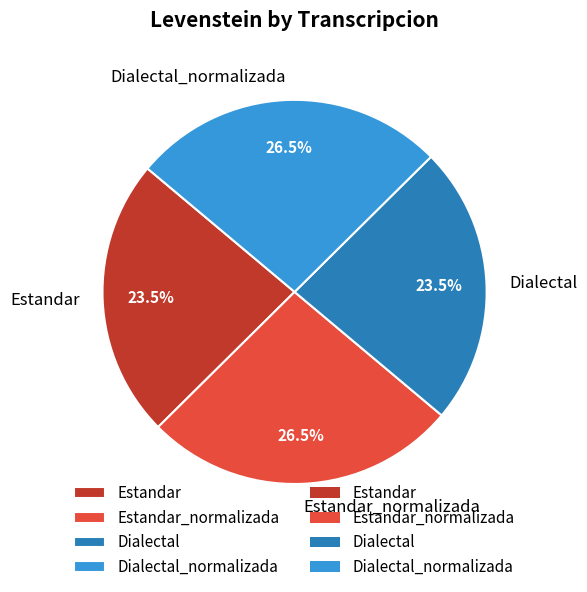

What percentage is NOT represented by Dialectal_normalizada?

73.5%